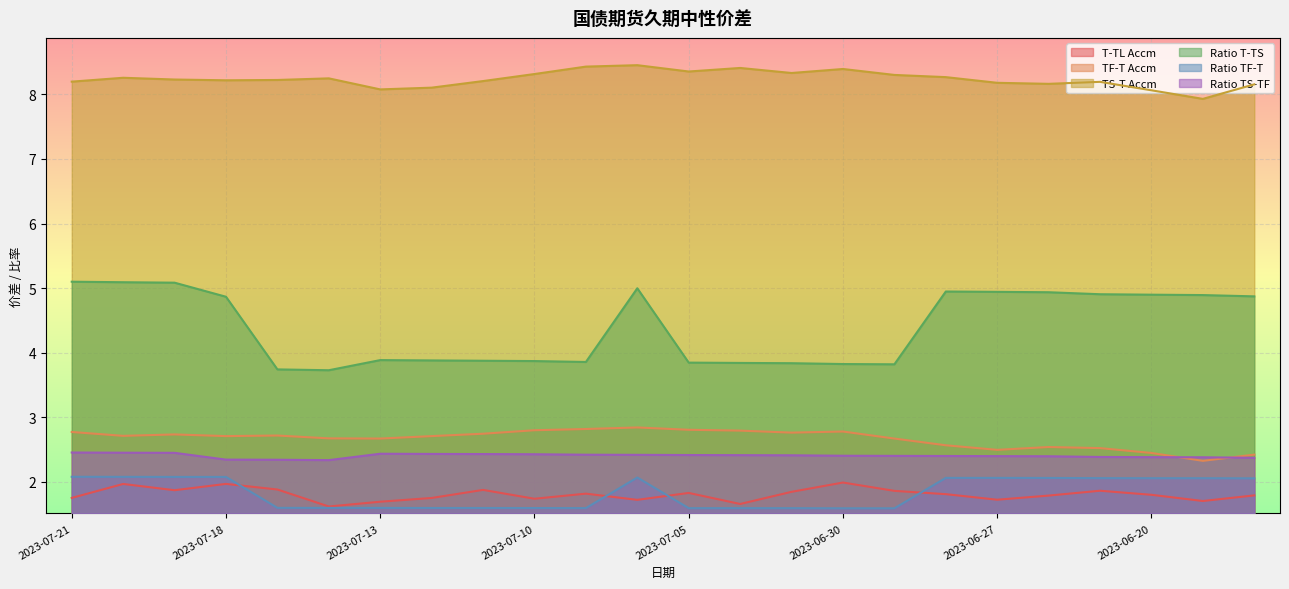

How many data points in Ratio TF-T are above 2?

12